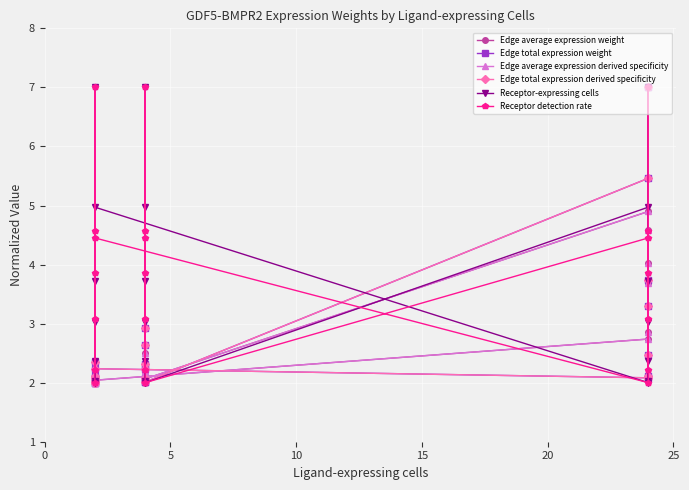

Reading right to left, extract all data points from this chart.

Edge average expression weight: 2.0	2.0	2.1	2.0	2.0	2.0	2.0	2.7	3.7	7.0	4.0	4.6	2.9	4.9	2.1	2.2	2.5	2.2	2.3	2.1	2.3
Edge total expression weight: 2.0	2.1	2.0	2.3	2.1	2.0	2.2	2.1	3.3	2.5	7.0	3.7	2.1	5.5	2.0	2.2	2.1	2.9	2.3	2.0	2.6
Edge average expression derived specificity: 2.0	2.0	2.1	2.0	2.0	2.0	2.0	2.7	3.7	7.0	4.0	4.6	2.9	4.9	2.1	2.2	2.5	2.2	2.3	2.1	2.3
Edge total expression derived specificity: 2.0	2.1	2.0	2.3	2.1	2.0	2.2	2.1	3.3	2.5	7.0	3.7	2.1	5.5	2.0	2.2	2.1	2.9	2.3	2.0	2.6
Receptor-expressing cells: 2.0	3.0	2.4	7.0	3.7	2.0	5.0	2.0	3.0	2.4	7.0	3.7	2.0	5.0	2.0	3.0	2.4	7.0	3.7	2.0	5.0
Receptor detection rate: 2.0	3.1	7.0	3.9	4.6	2.2	4.5	2.0	3.1	7.0	3.9	4.6	2.2	4.5	2.0	3.1	7.0	3.9	4.6	2.2	4.5